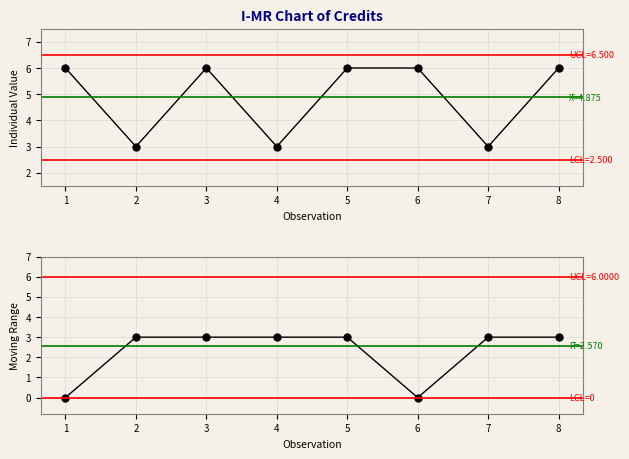

What is the total value across all series at 7?

6